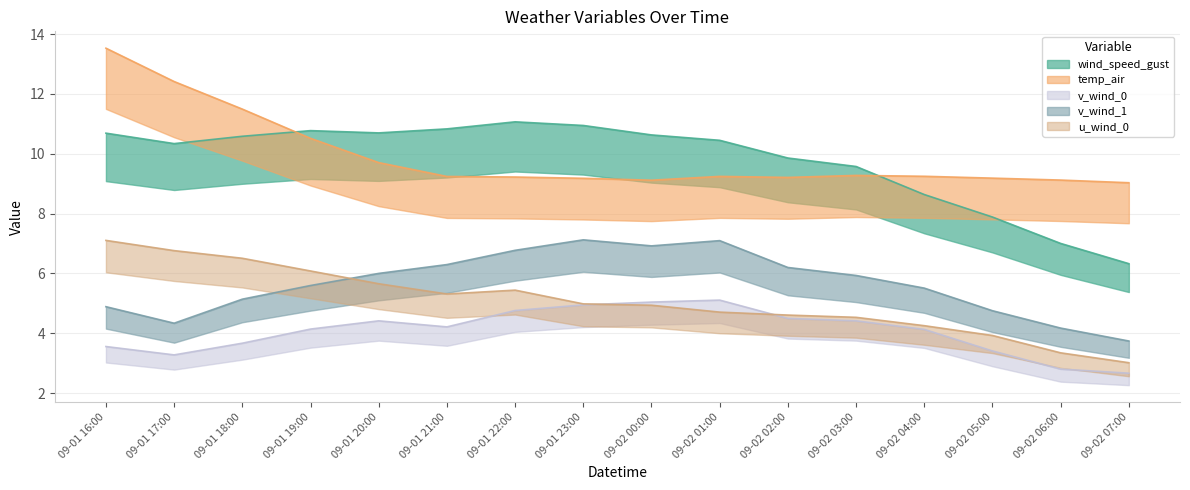

What is the value of the wind_speed_gust point at the 2nd from the left?

10.3